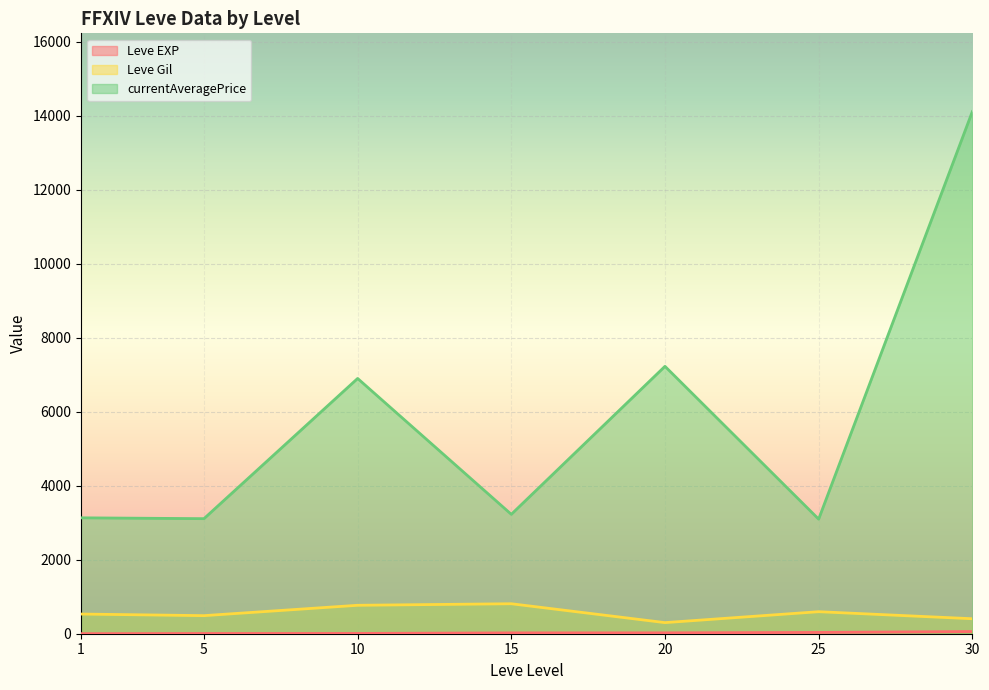

At 30, list the series in order from largest to smallest.

currentAveragePrice, Leve Gil, Leve EXP